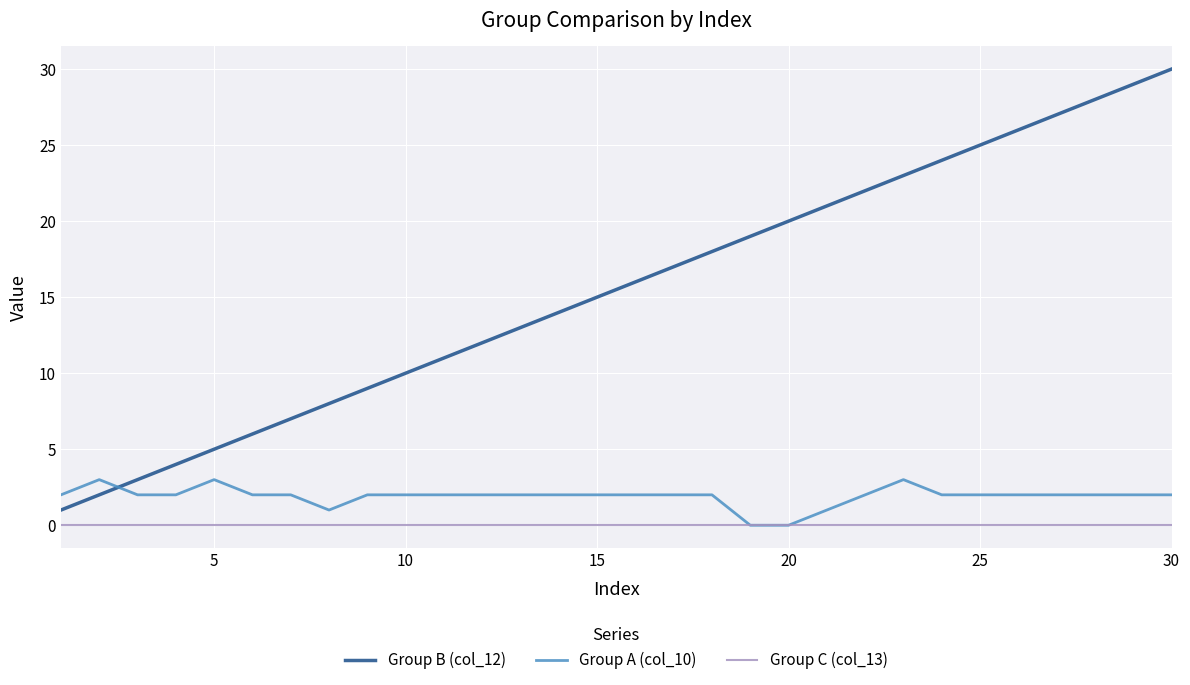

Count the number of categories in the chart.

30